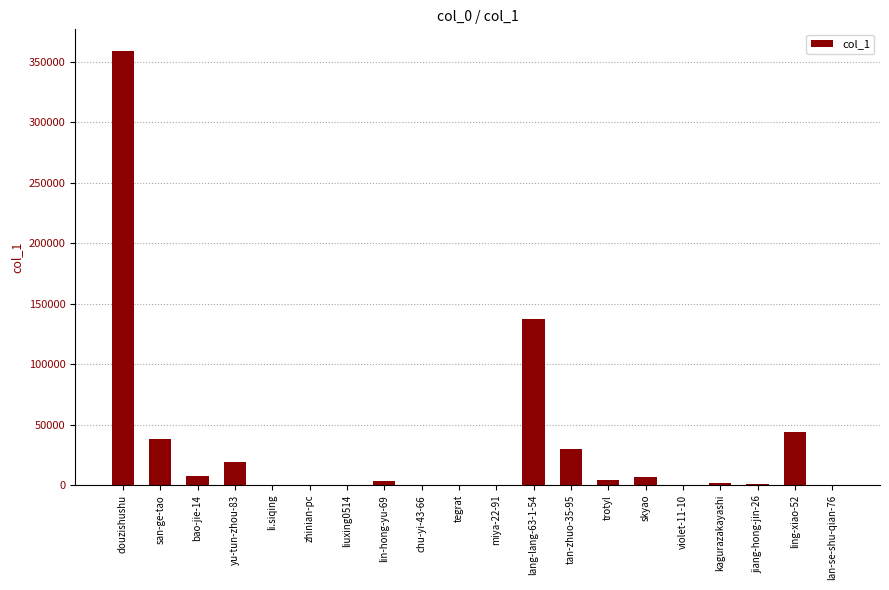

Does the chart contain stacked bars?

No